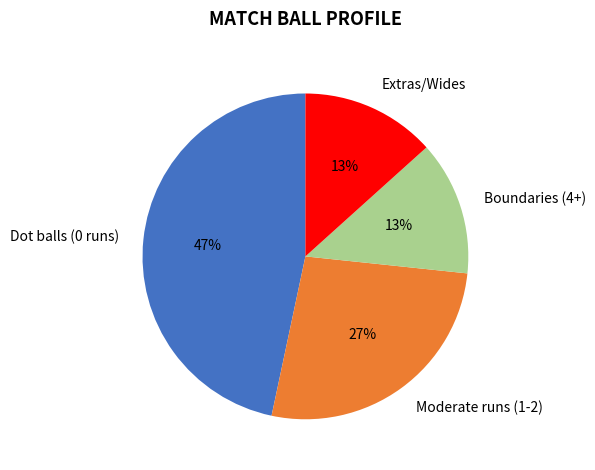

To the nearest percent, what is the average slice percentage?

25%